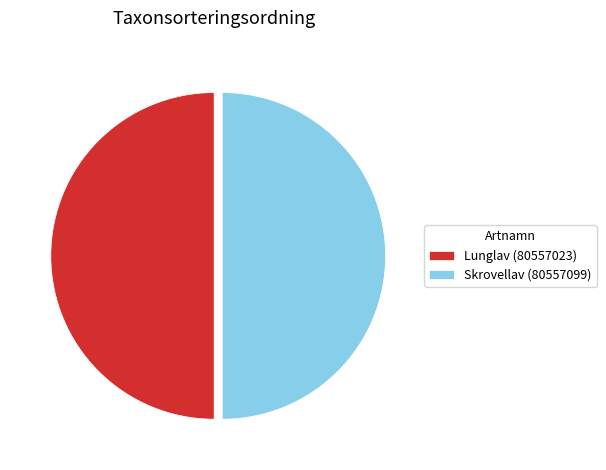

Is the sum of Skrovellav (80557099) and Lunglav (80557023) greater than half?

Yes